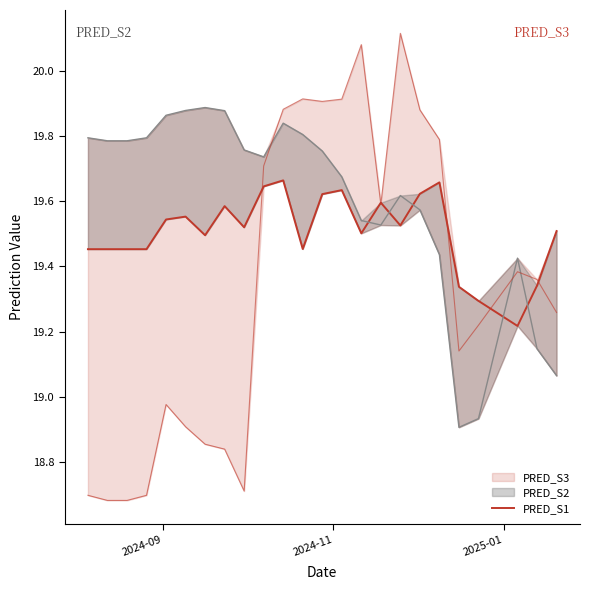

How many points are lower than both their immediate neighbors (excluding endpoints)?

6